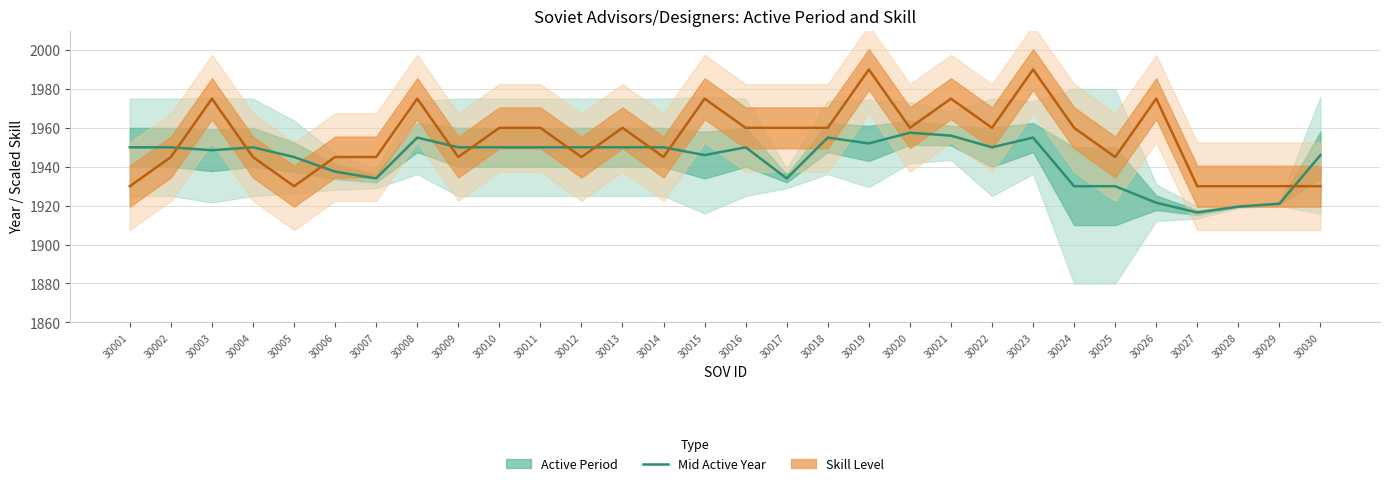

At which label does Skill level first exceed 1960?

30003